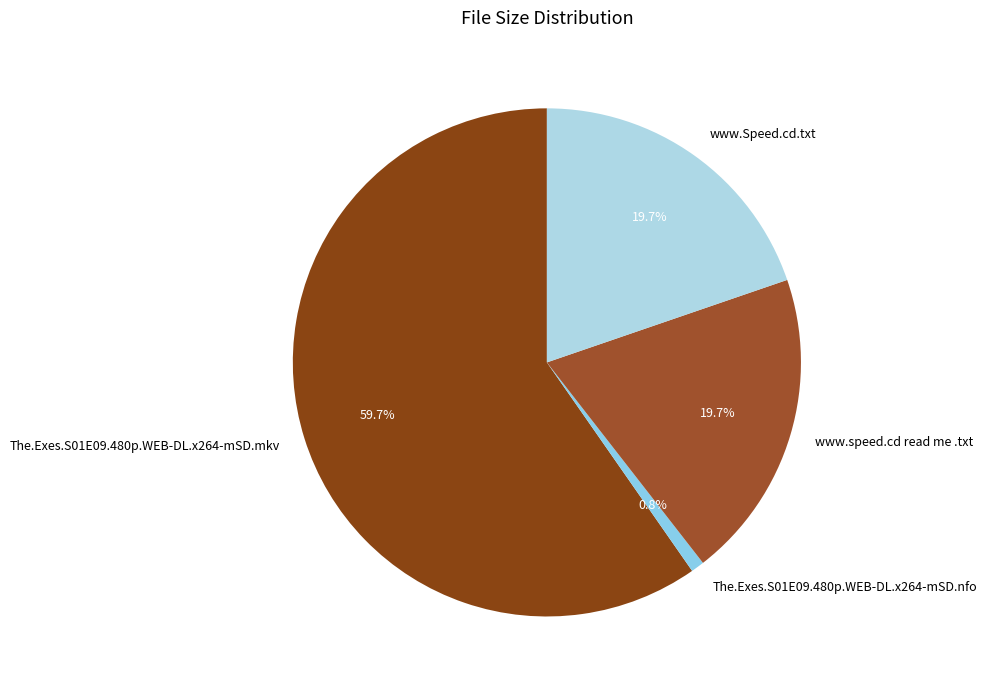

Which category accounts for the majority?

The.Exes.S01E09.480p.WEB-DL.x264-mSD.mkv